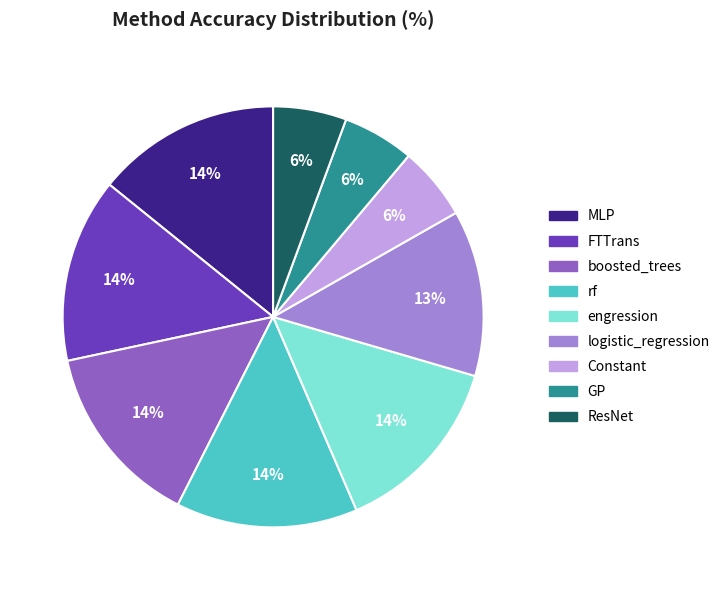

Between ResNet and boosted_trees, which is larger?

boosted_trees